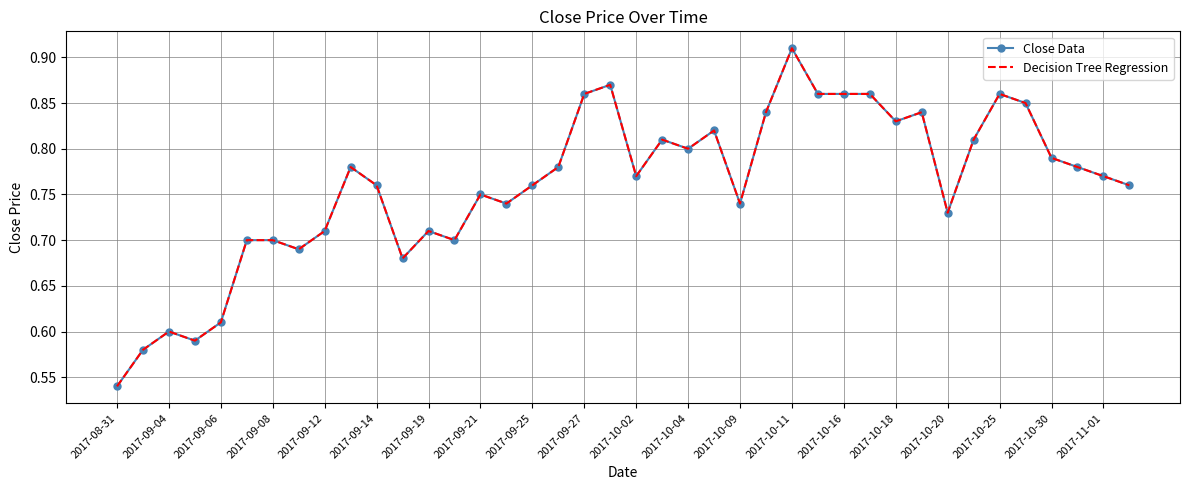

True or false: Decision Tree Regression and Close Data intersect in this chart.

False